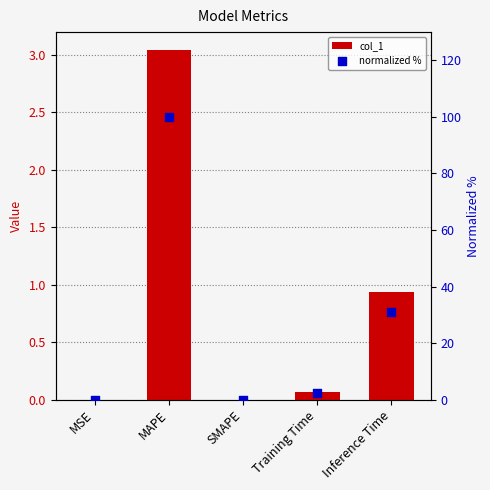

What are all the series names shown in the legend?

col_1, normalized %